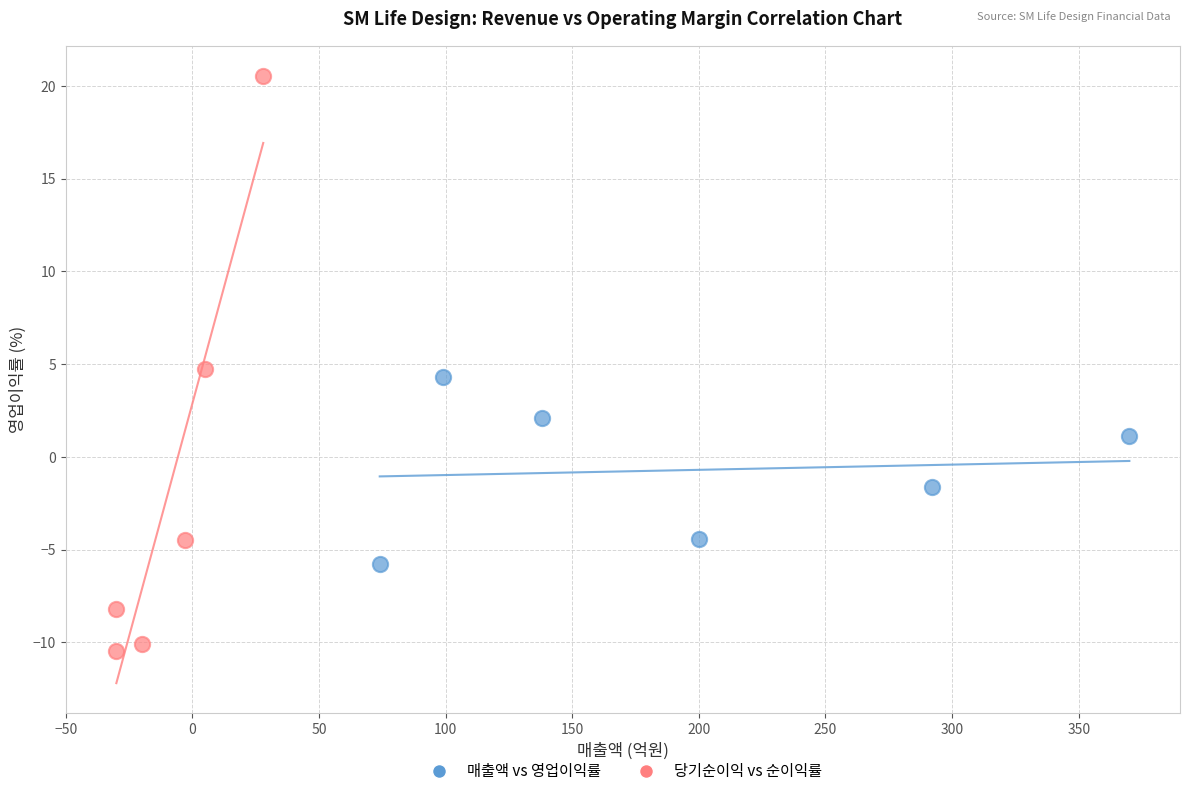

Which series reaches the minimum Y coordinate?

당기순이익 vs 순이익률